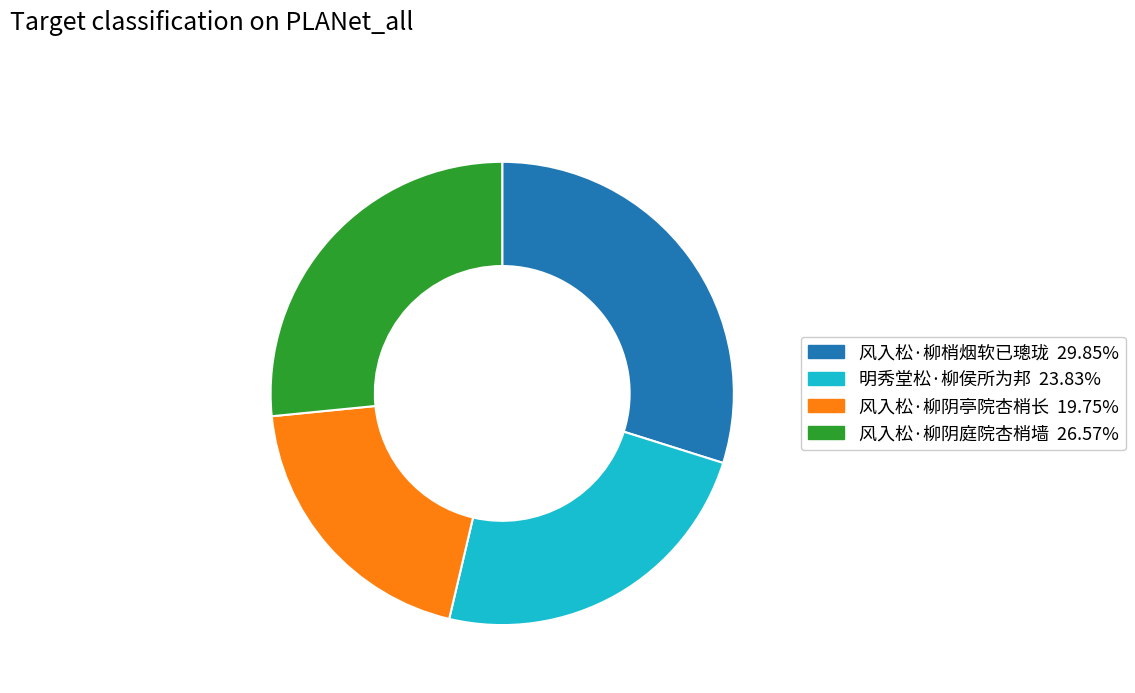

Approximately how many times larger is the value at 风入松·柳梢烟软已璁珑 compared to 风入松·柳阴庭院杏梢墙?

1.1